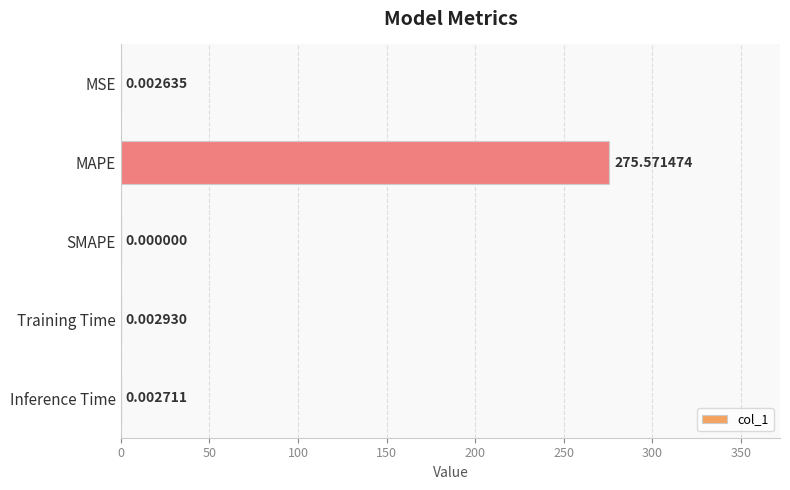

What is the change in value from MAPE to SMAPE?

-275.6